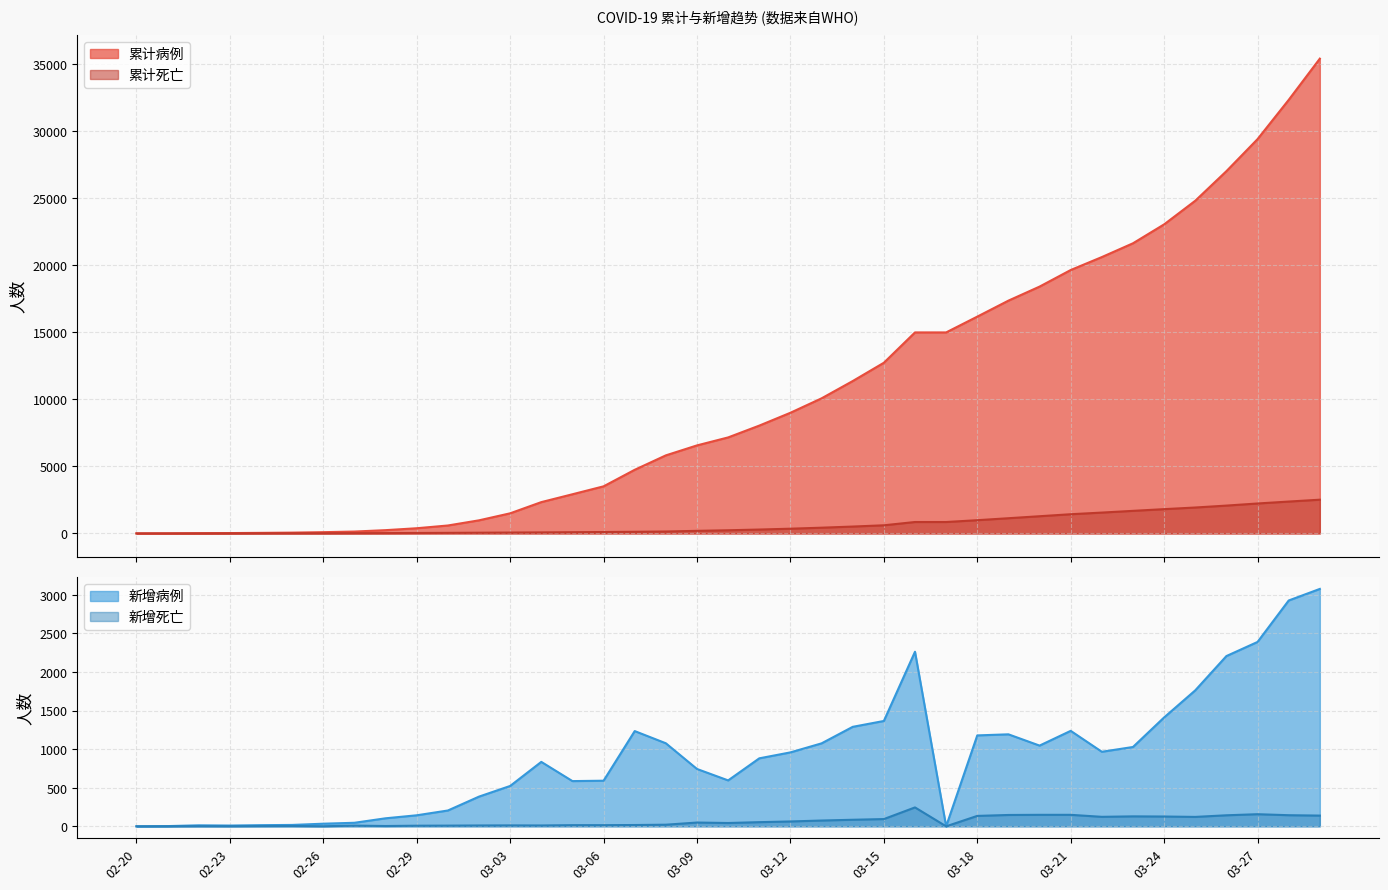

The 累计死亡 series shows 1556 at 03-22. True or false?

True